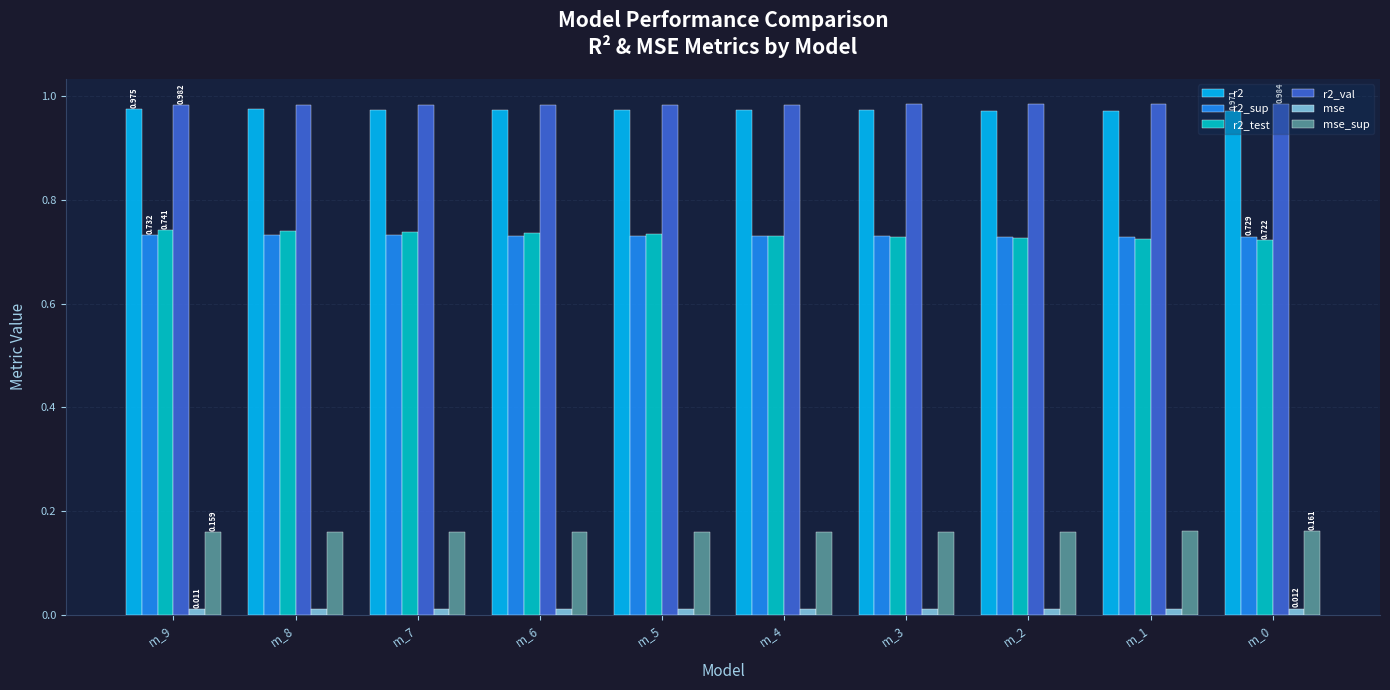

Is the value of mse at m_5 greater than the value of r2_val at m_2?

No